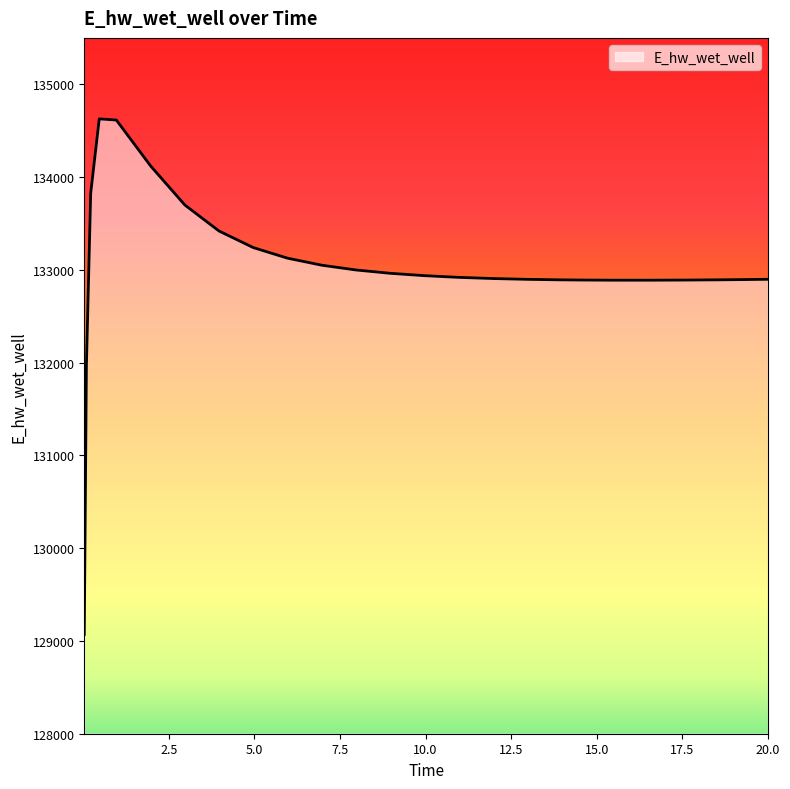

What is the minimum value shown in the chart?

129070.2